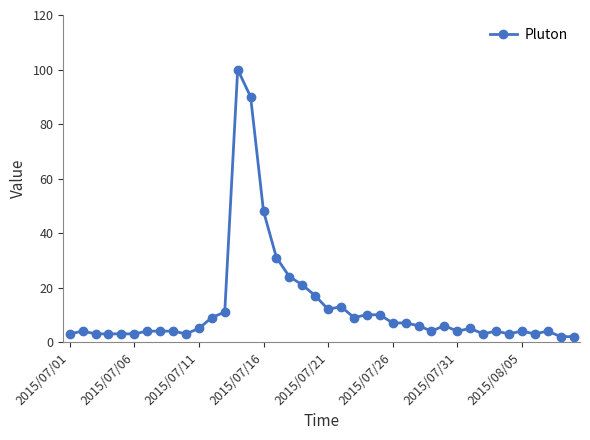

What is the difference between the second highest and second lowest values?

88